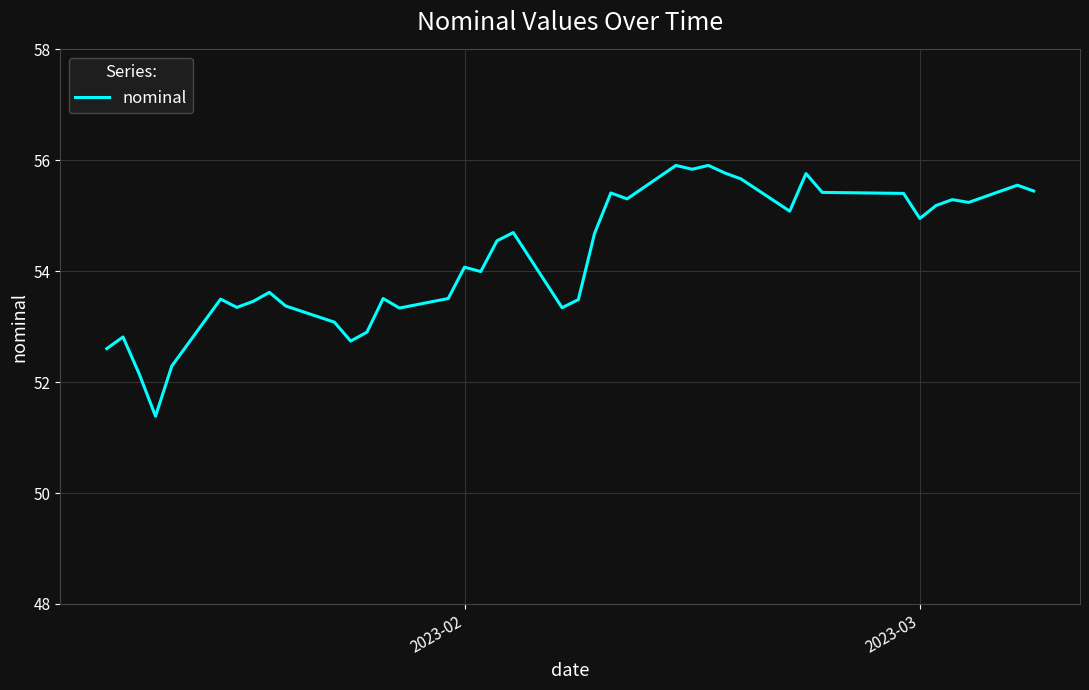

True or false: there are more than 1 points higher than both neighbors.

True